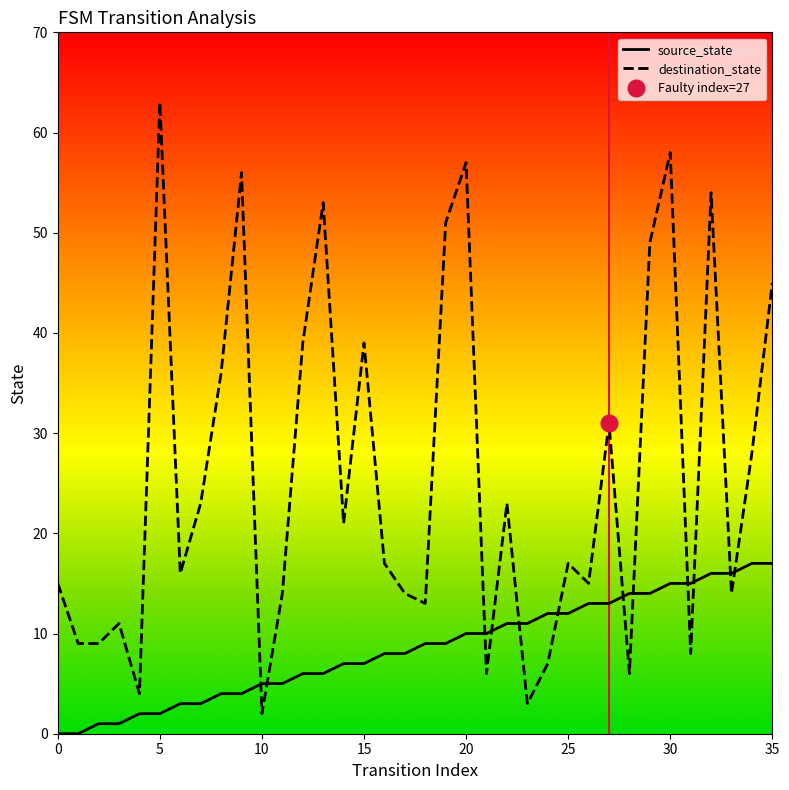

The source_state series shows 3 at 6. True or false?

True